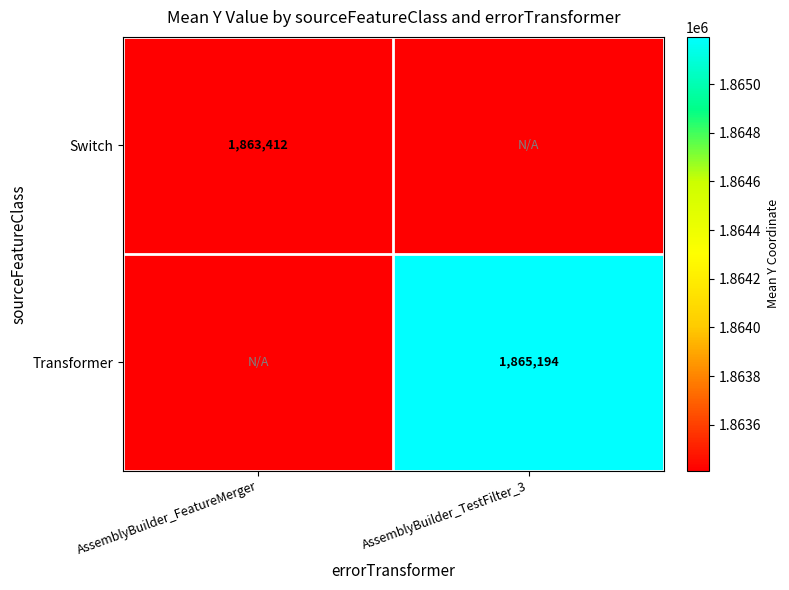

Is the value of Switch at AssemblyBuilder_FeatureMerger greater than the value of Transformer at AssemblyBuilder_TestFilter_3?

No